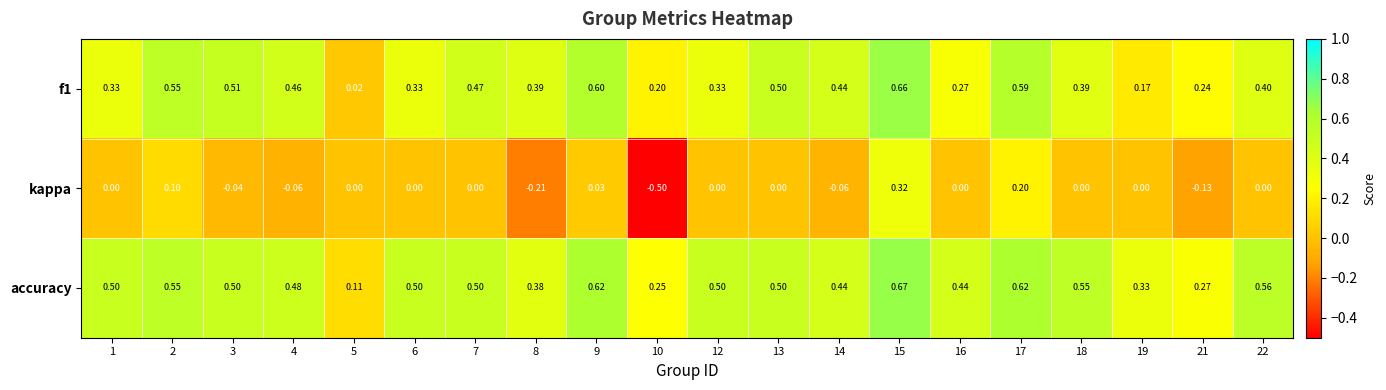

At how many categories does at least one series exceed 0?

20